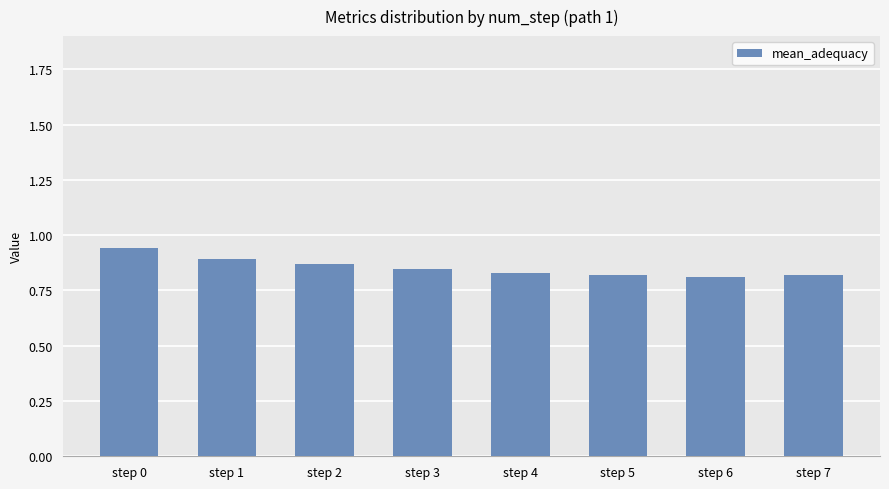

At which category does the chart reach its peak across all series?

step 0